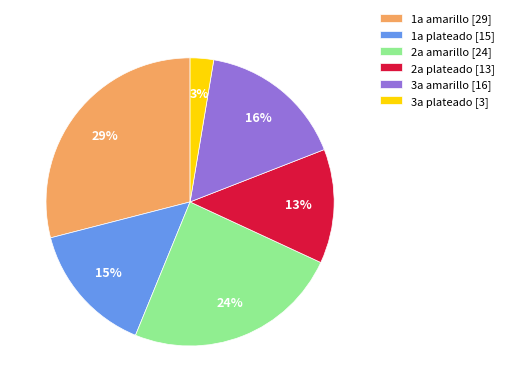

Combined, do 2a amarillo [24] and 1a amarillo [29] account for over 50%?

Yes